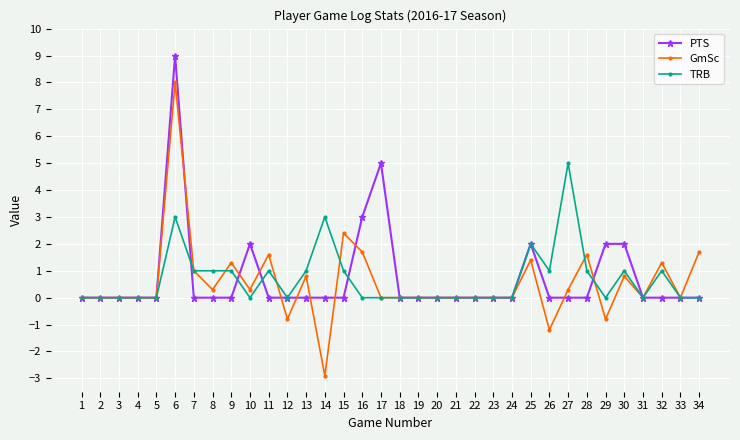

At which category is the sum across all series the highest?

6